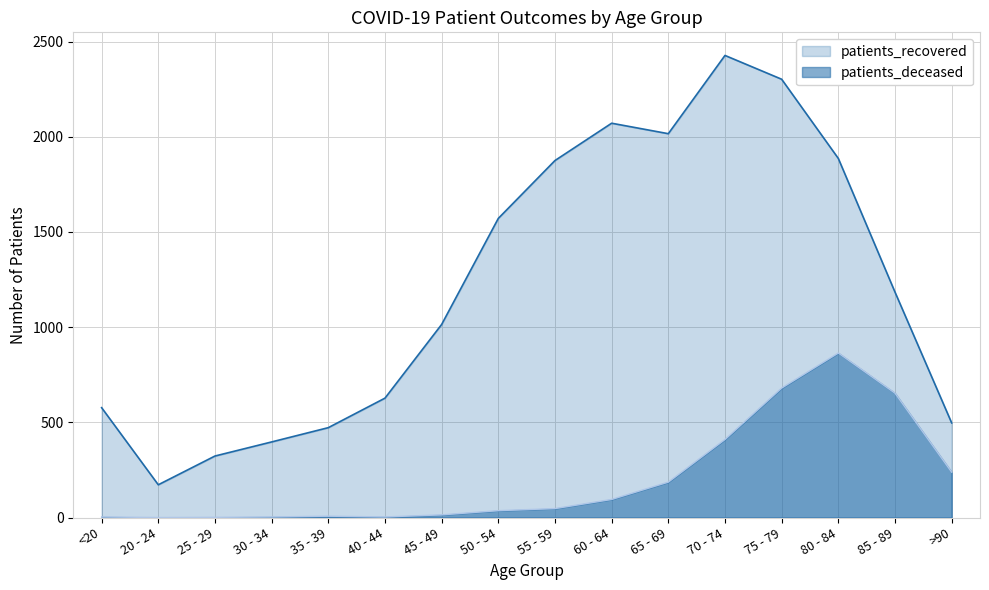

What is the average value of the patients_recovered series?

1213